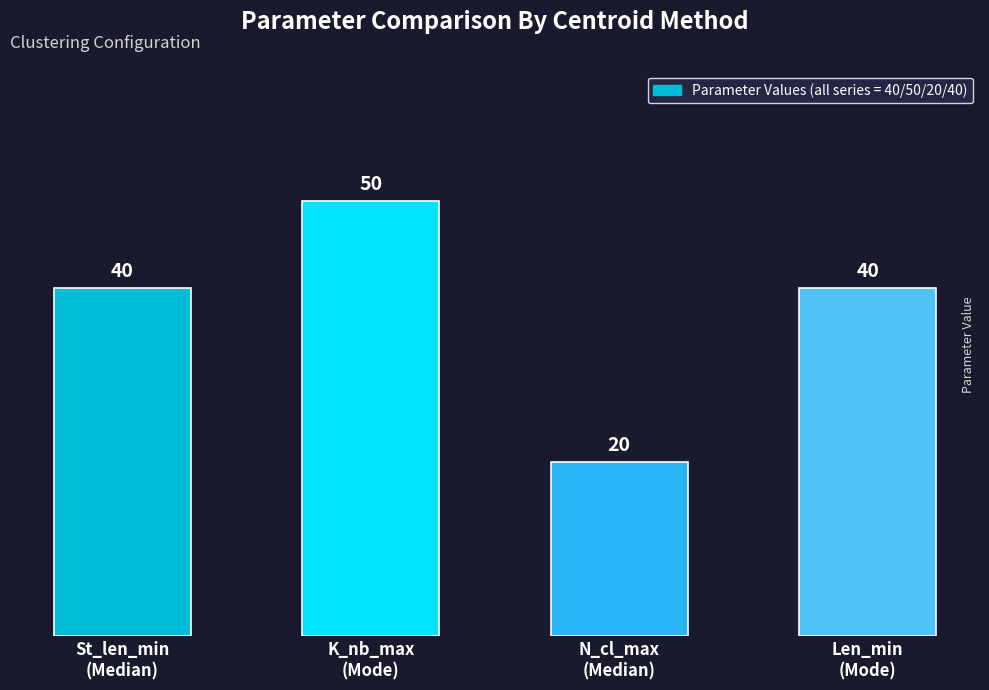

Reading left to right, transcribe all the data shown in this chart.

St_len_min
(Median)=40	K_nb_max
(Mode)=50	N_cl_max
(Median)=20	Len_min
(Mode)=40